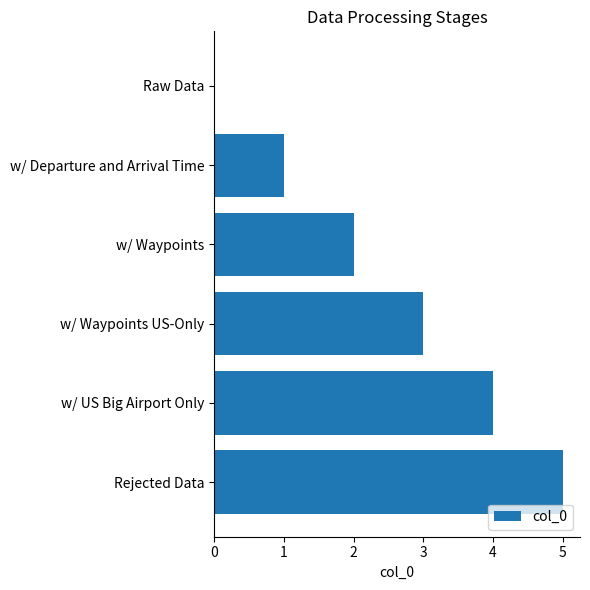

True or false: the data shows 2 at Raw Data.

False